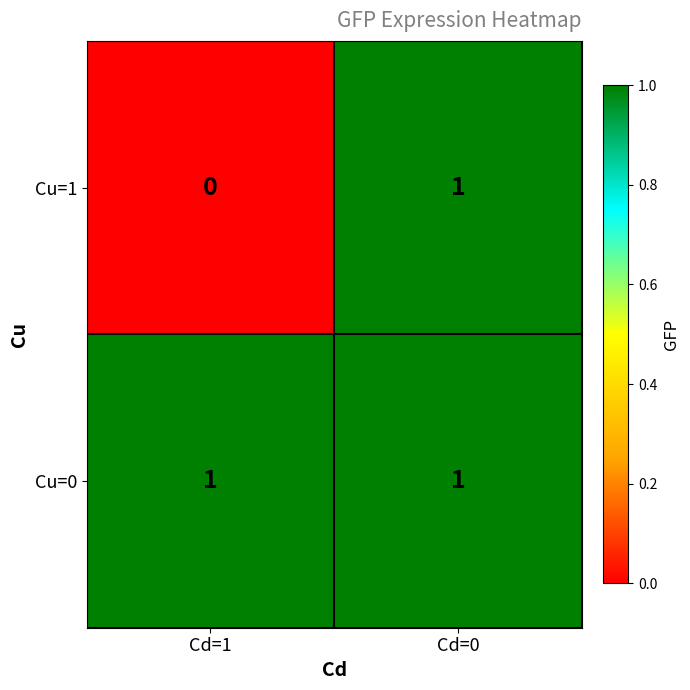

At which category does the chart reach its minimum across all series?

Cd=1